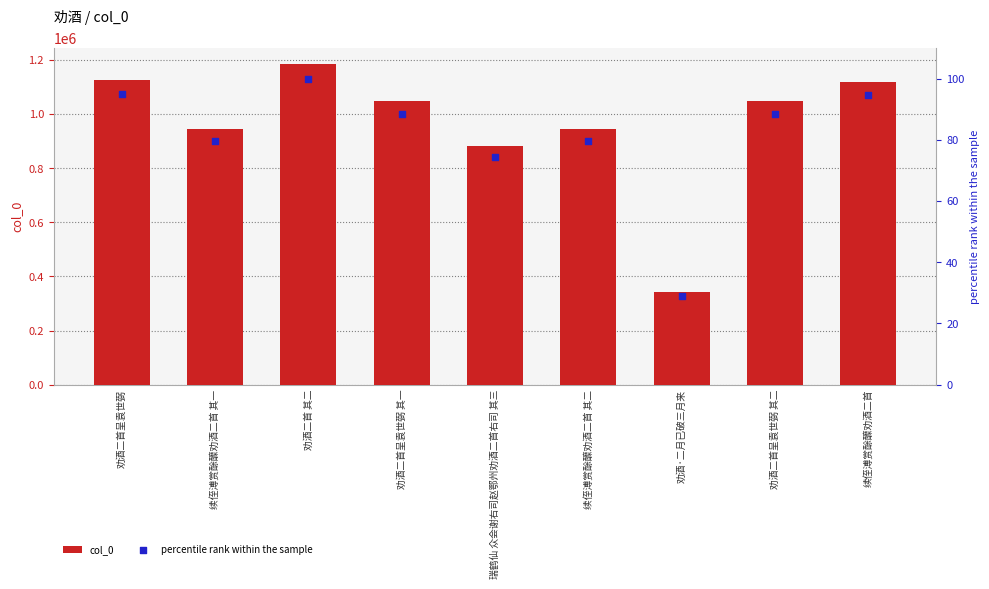

Is the value of col_0 at 续侄溥赏酴醾劝酒二首 其二 greater than the value of percentile rank within the sample at 续侄溥赏酴醾劝酒二首 其一?

Yes